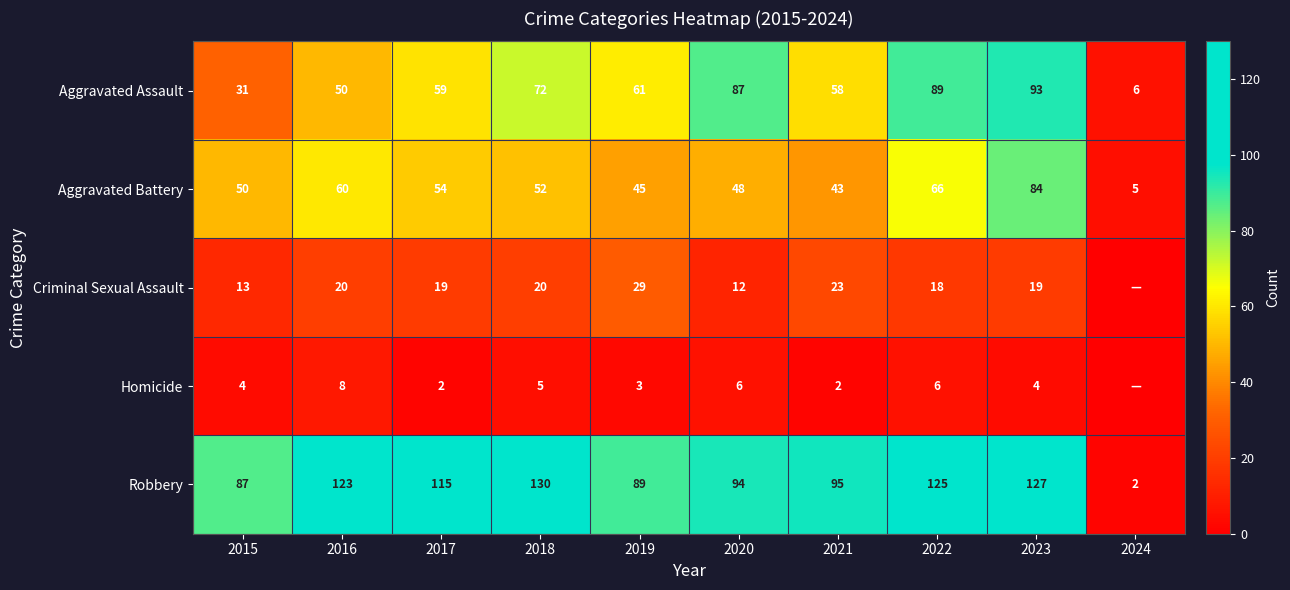

Is it true that Aggravated Assault equals 50 at 2016?

True